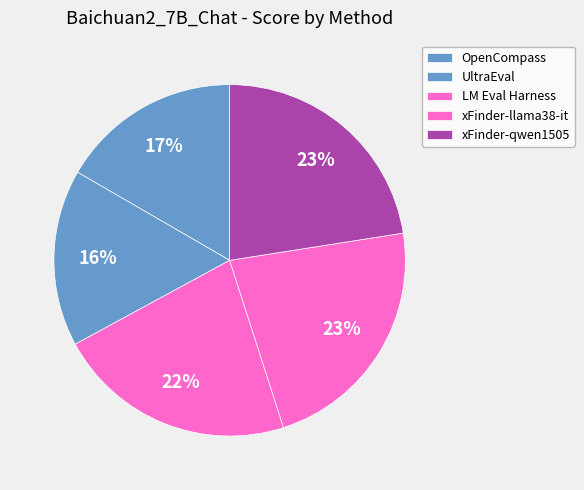

What percentage do LM Eval Harness and OpenCompass together represent?

38.7%